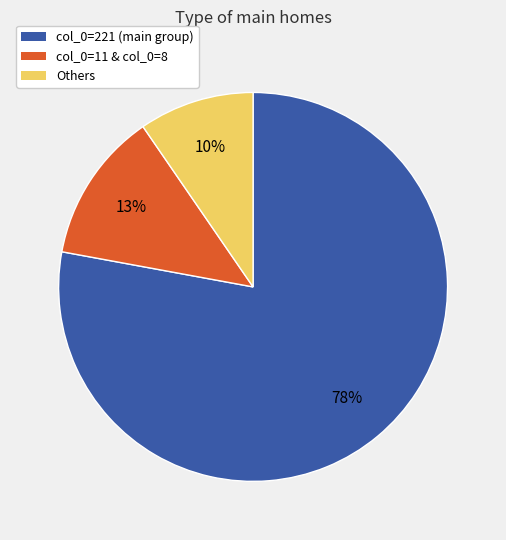

Is there any slice that represents more than half of the pie?

Yes